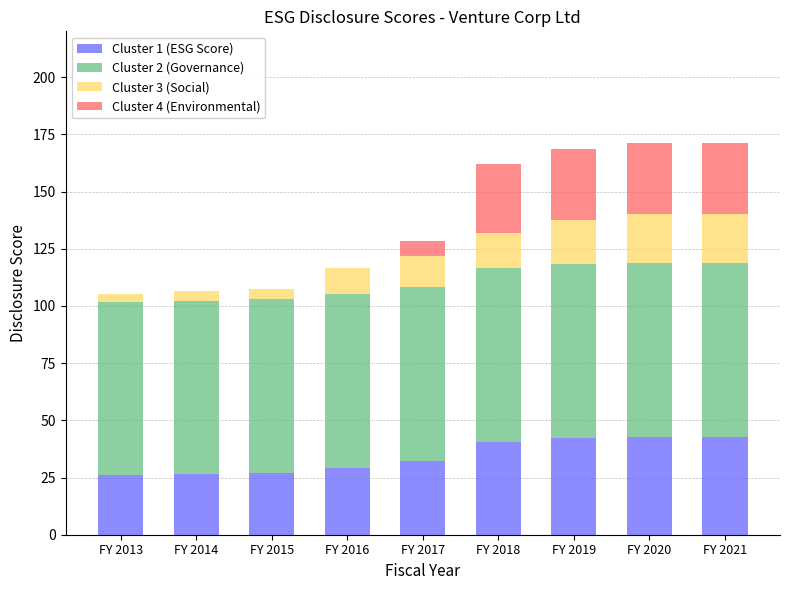

What is the sum of all Cluster 1 (ESG Score) values?

309.6